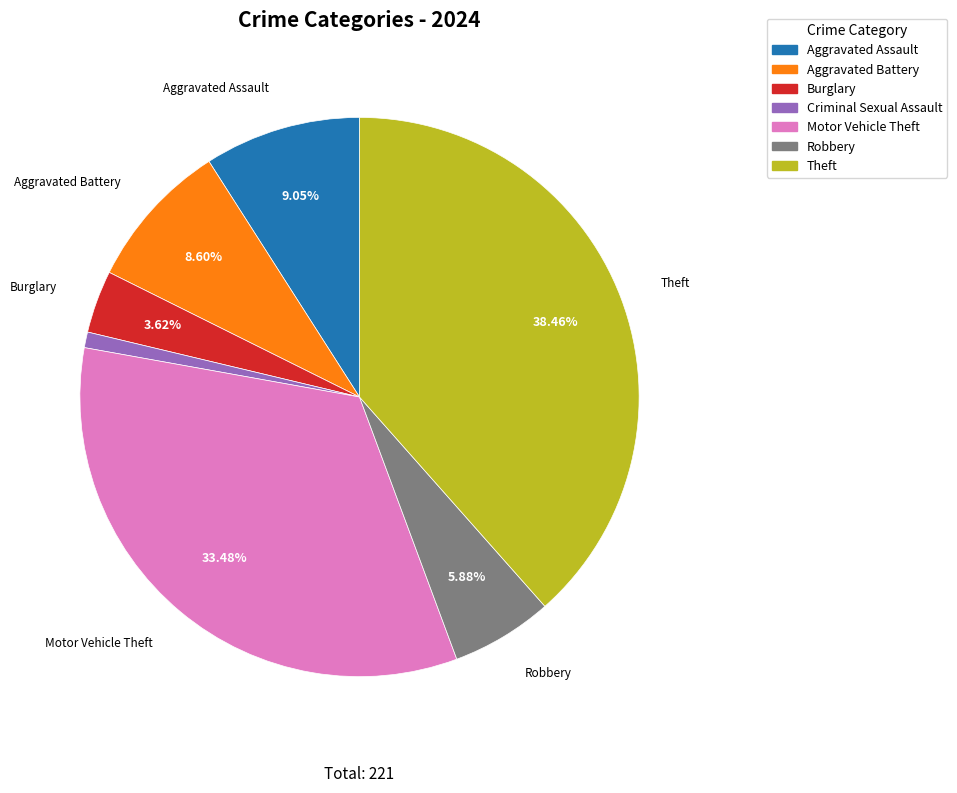

Do Burglary and Robbery together represent more than half of the pie?

No